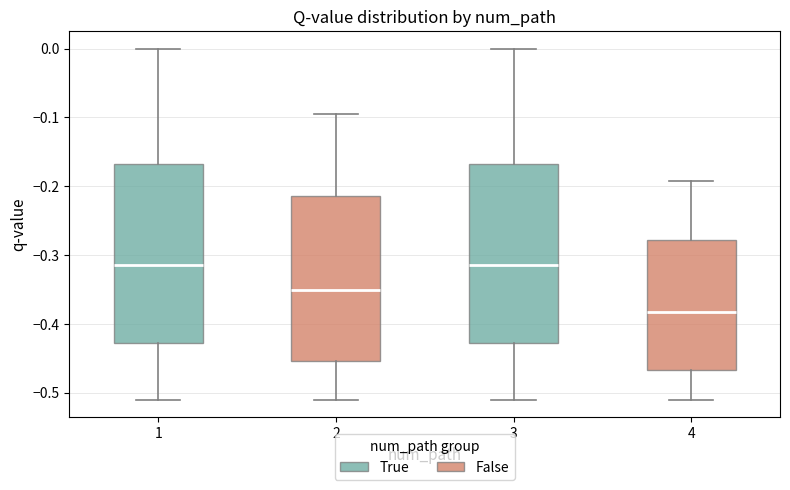

Where does the median line of the box at x = 1 sit on the y-axis? The values are not printed on the chart, so give them approximately, as read against the axis.

-0.31